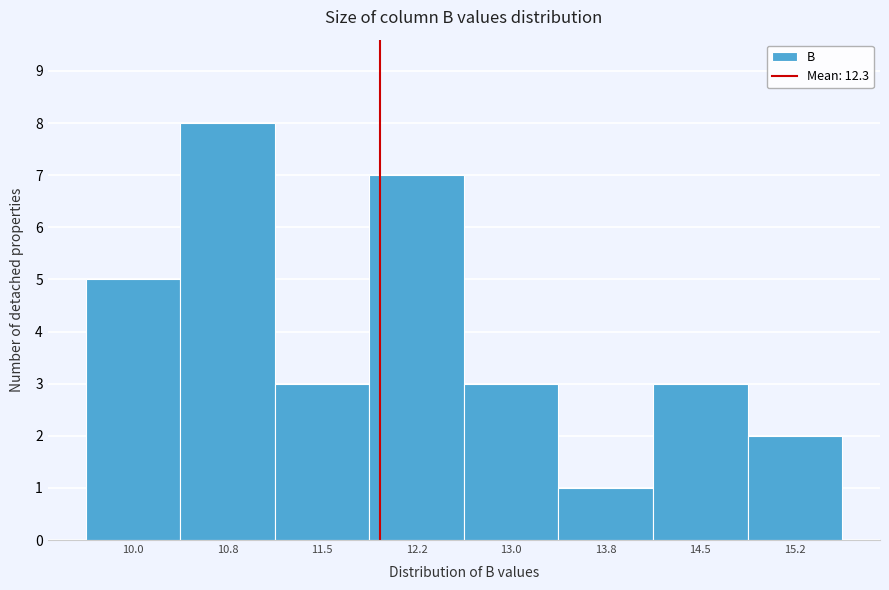

Reading right to left, transcribe all the data shown in this chart.

2	3	1	3	7	3	8	5